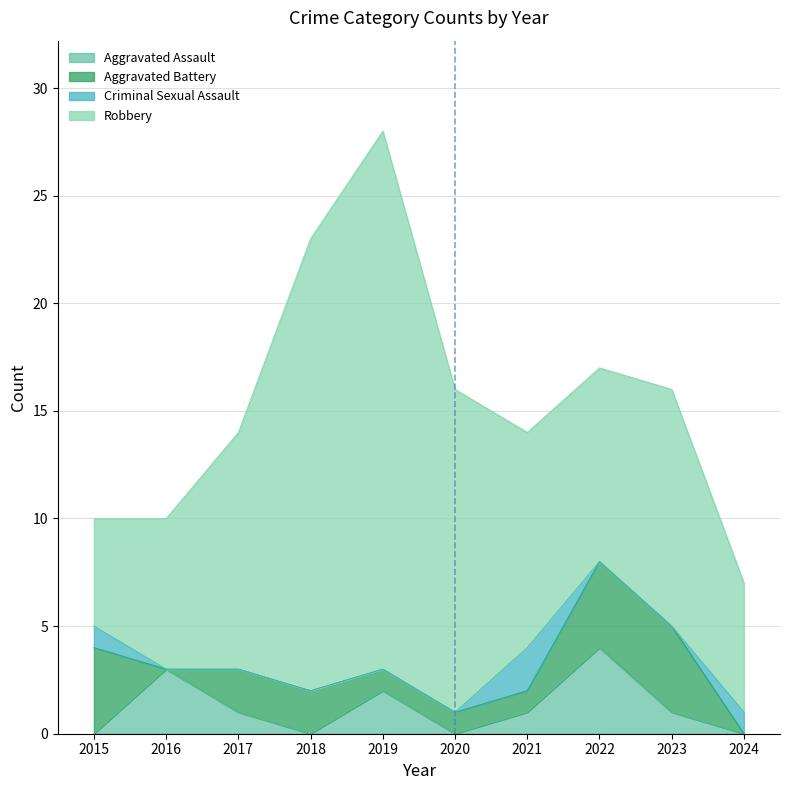

True or false: Aggravated Assault and Robbery intersect in this chart.

False